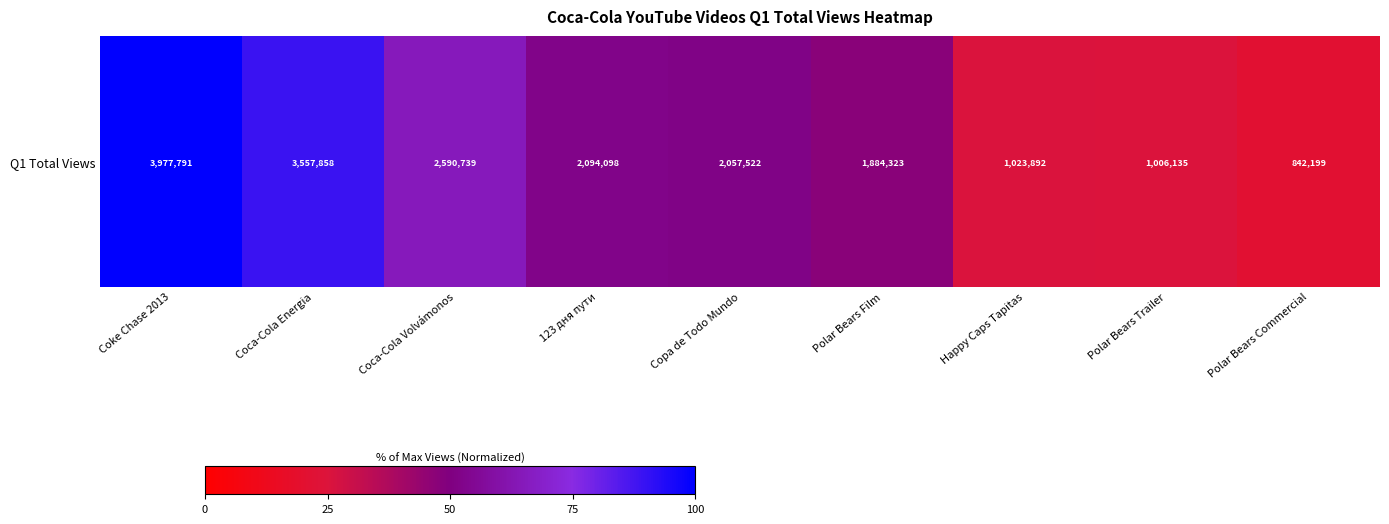

What is the difference between the maximum and second lowest values?

74.7